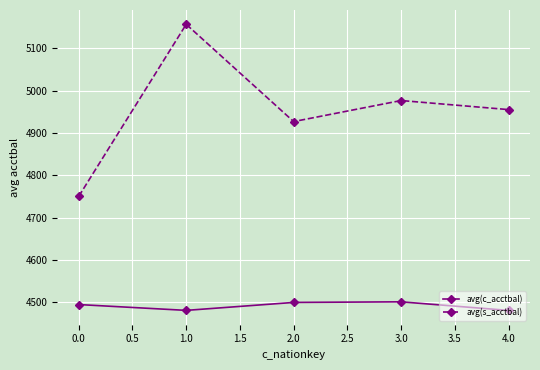

The value of avg(s_acctbal) at 4.0 is 4955.1. True or false?

True